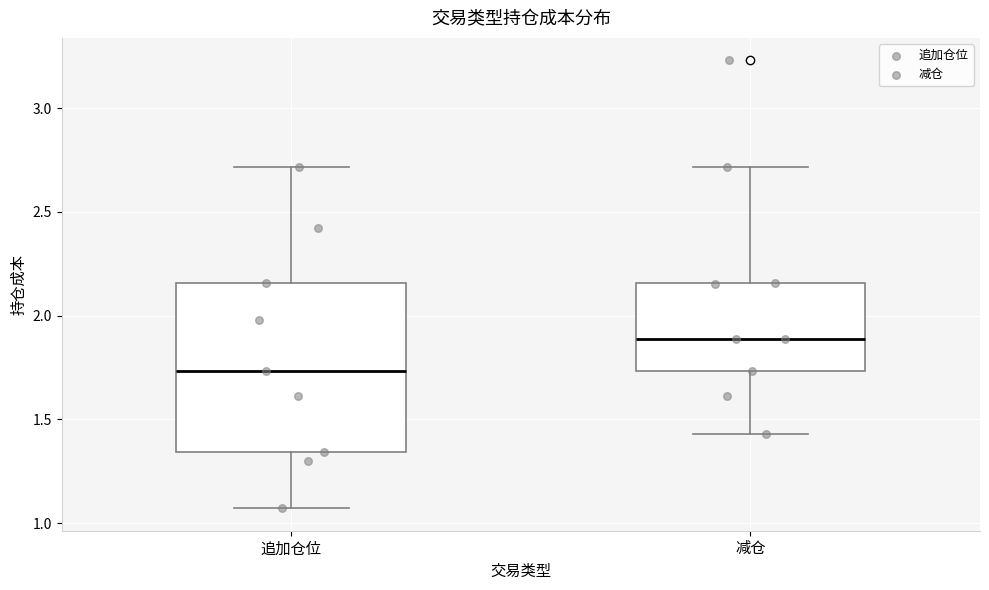

Reading left to right, transcribe this box plot: for each box, give where its median line is, the range the box spans, and where its two whiskers end, as read against the y-axis. The values are not printed on the chart, so give them approximately, as read against the axis.

追加仓位: median 1.75, box 1.35 to 2.15, whiskers 1.05 to 2.70
减仓: median 1.90, box 1.75 to 2.15, whiskers 1.45 to 2.70